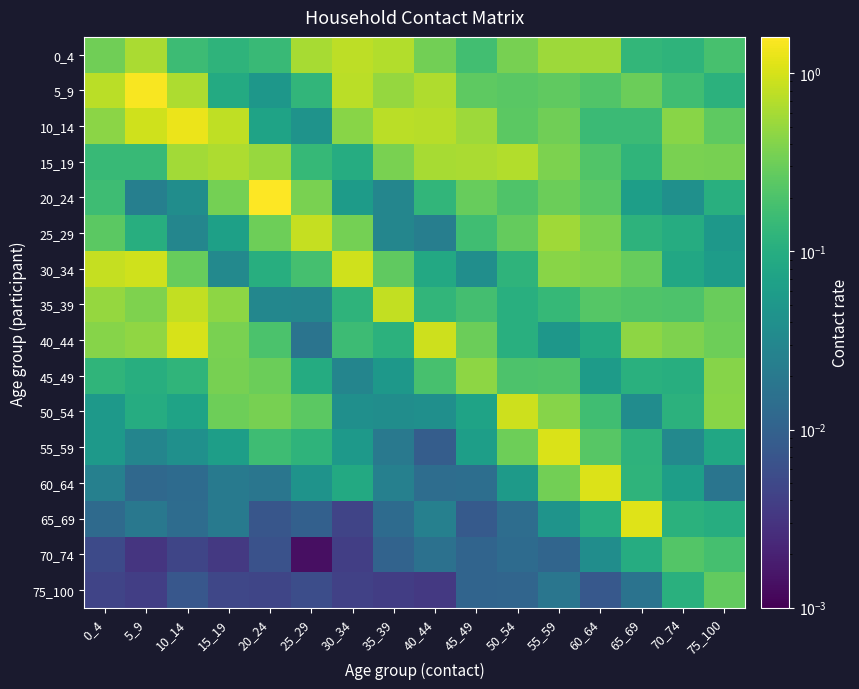

What is the spread (max minus min) of values at 15_19?

0.8